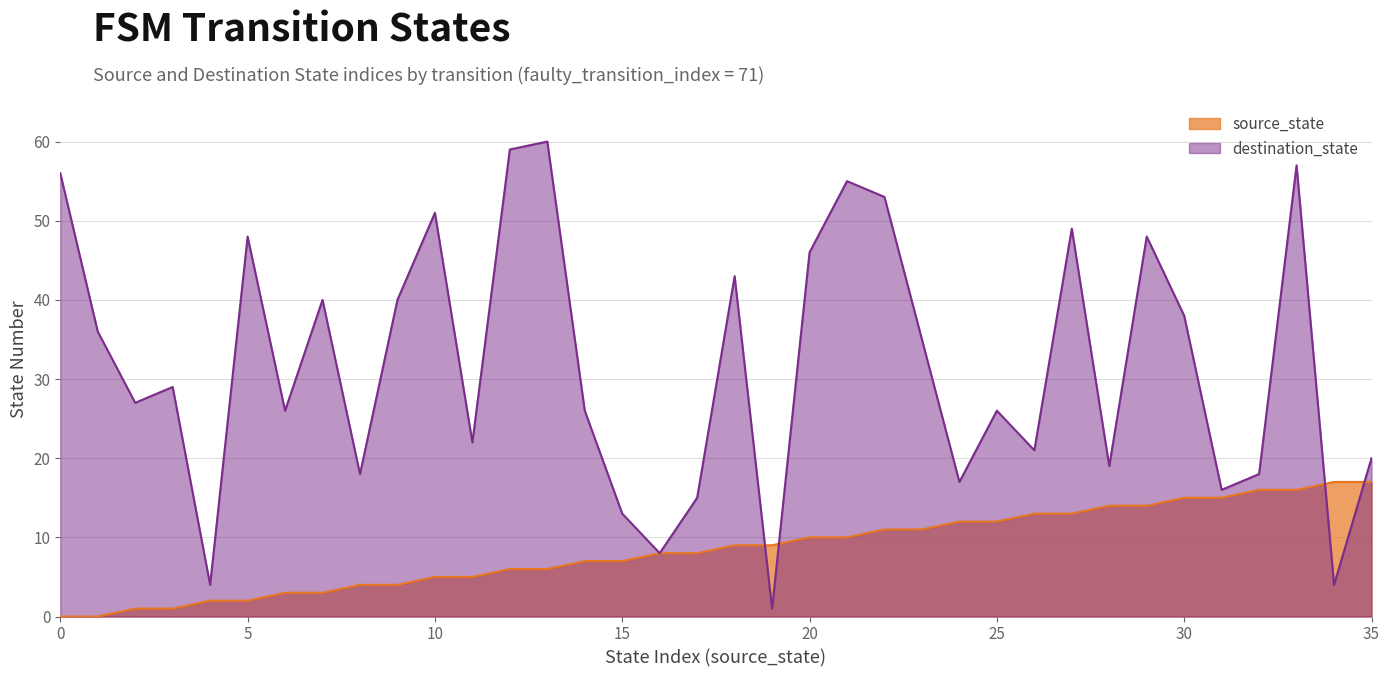

After their last crossing, which series has the higher values: source_state or destination_state?

destination_state